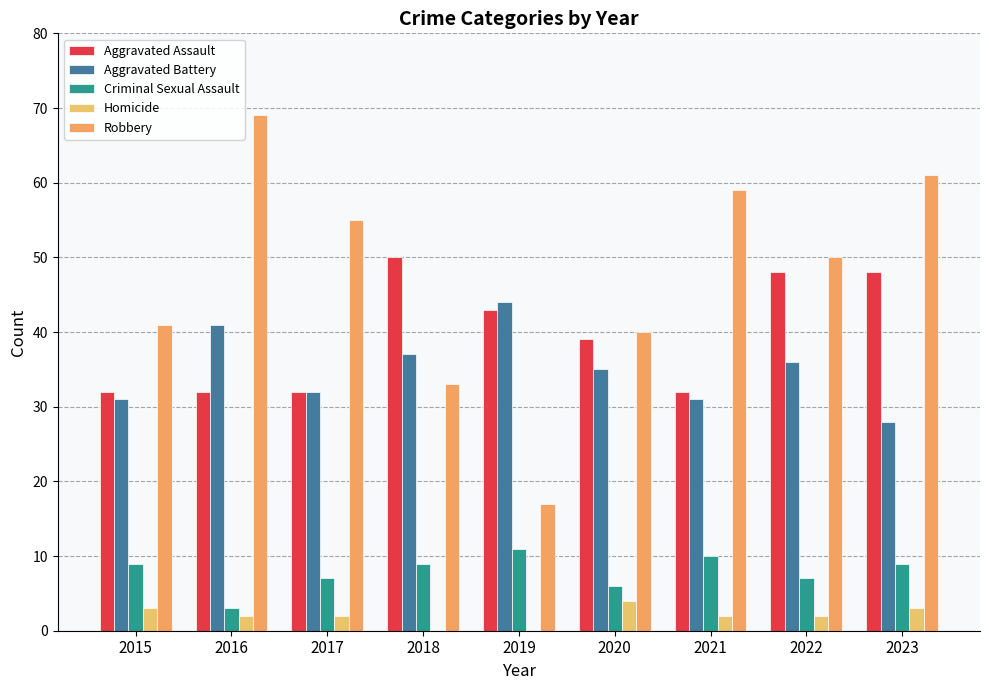

At which category is the sum across all series the highest?

2023